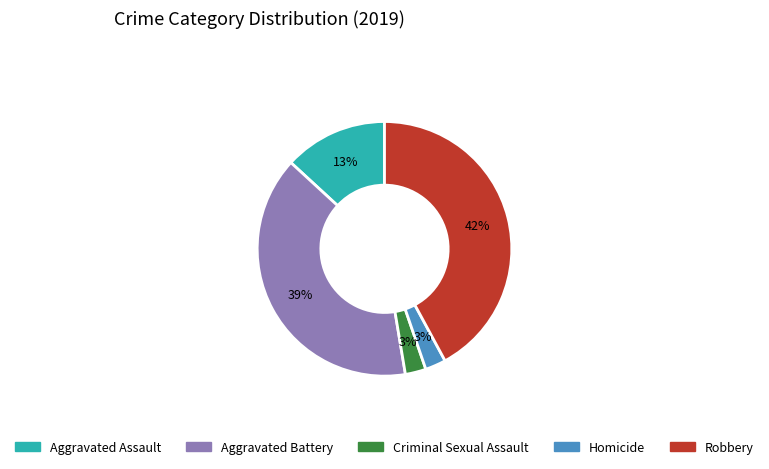

To the nearest percent, what percentage of the pie is Criminal Sexual Assault?

3%